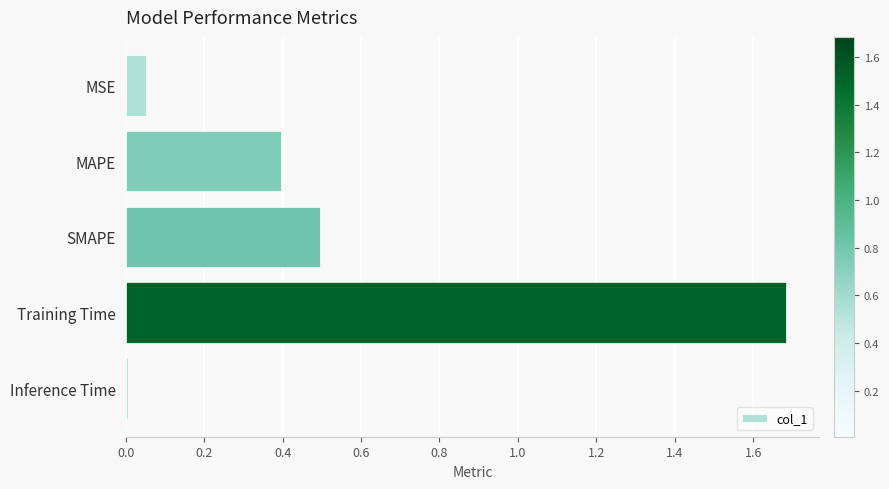

The value at Training Time is 0.9. True or false?

False